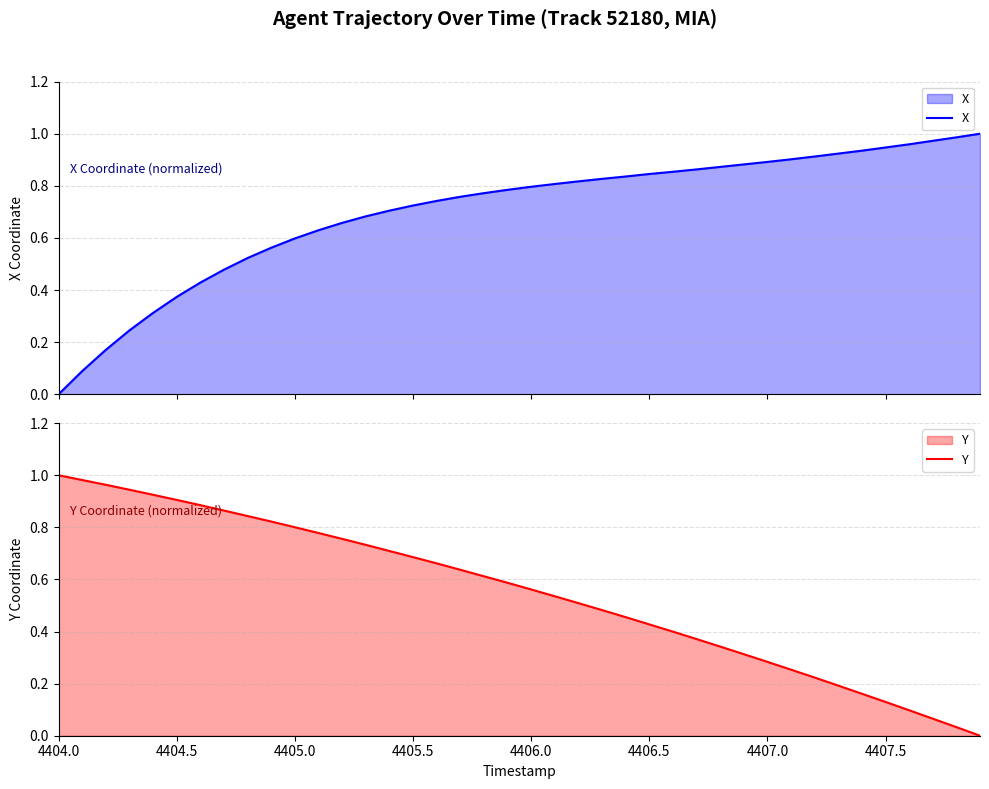

What is the average value of the X series?

0.7